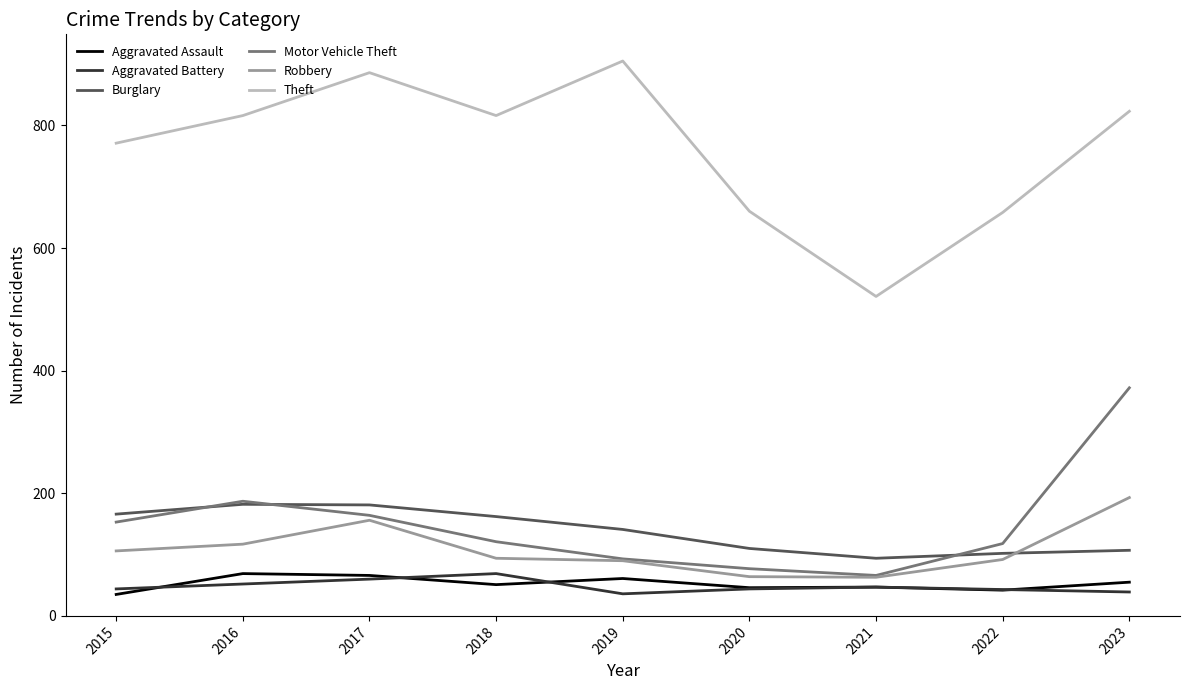

True or false: Theft and Burglary intersect in this chart.

False